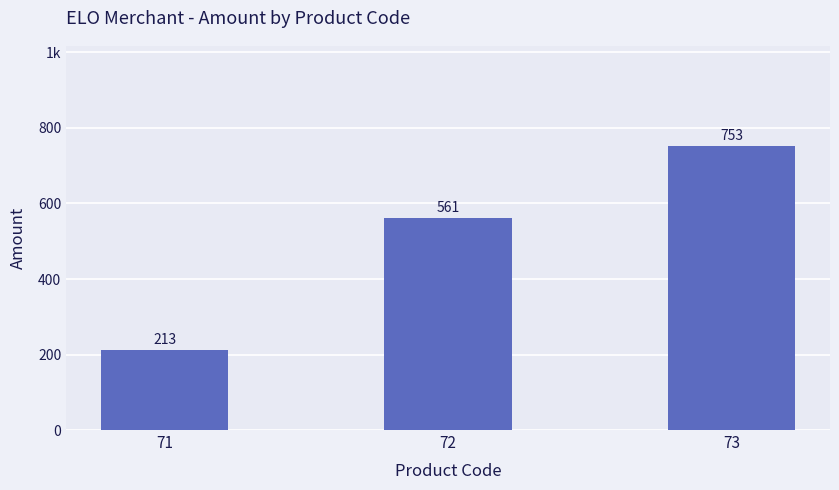

Reading left to right, transcribe all the data shown in this chart.

213	561	753